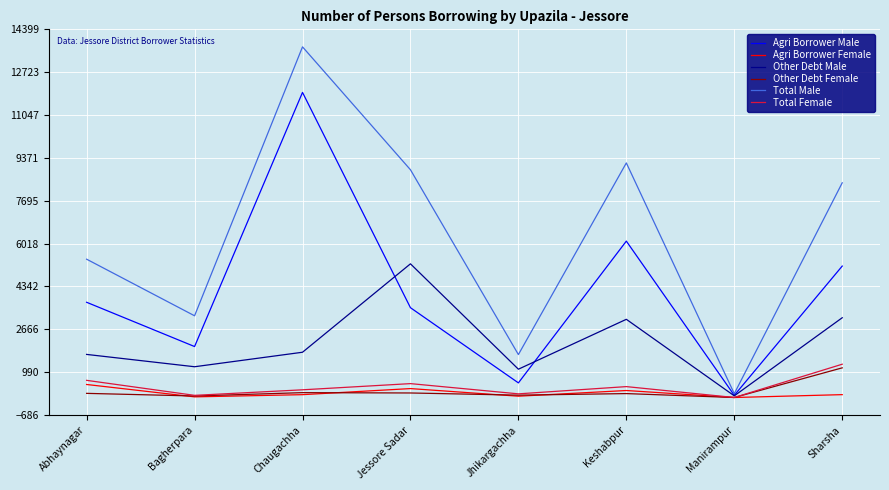

How many categories are shown in the chart?

8